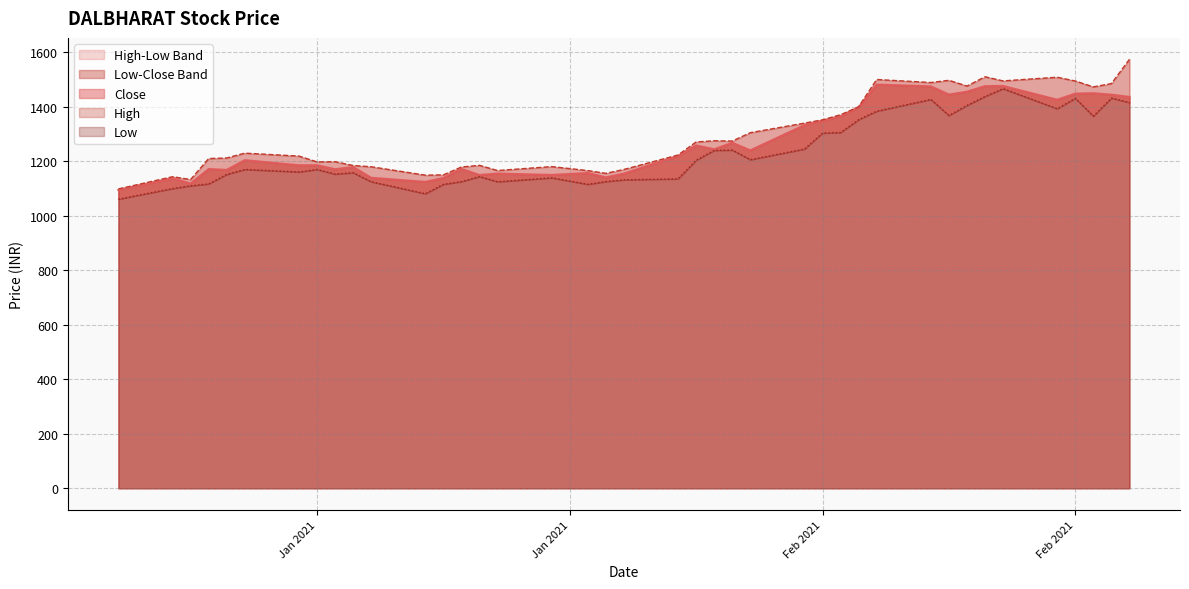

Which series has the largest total across all categories?

High